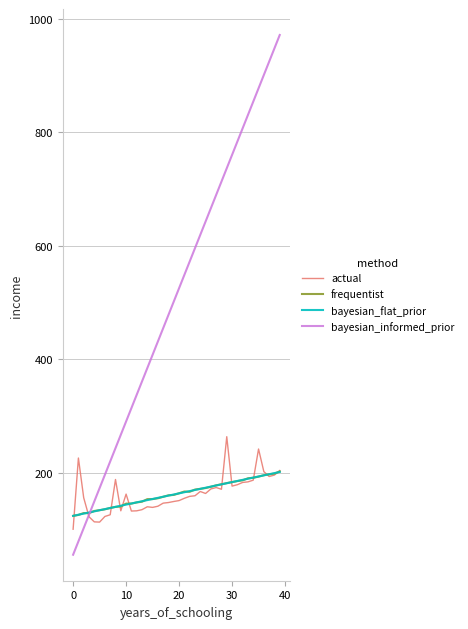

Which series has the widest spread of values?

bayesian_informed_prior